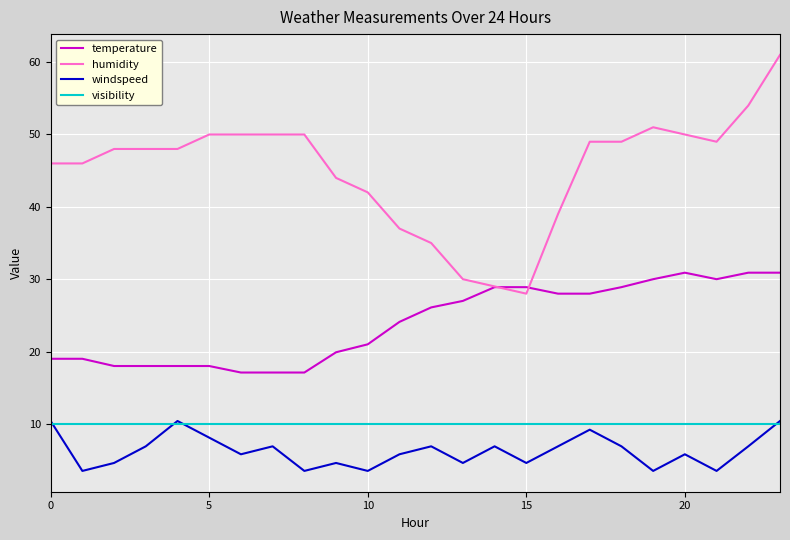

True or false: temperature and humidity cross at least once.

True